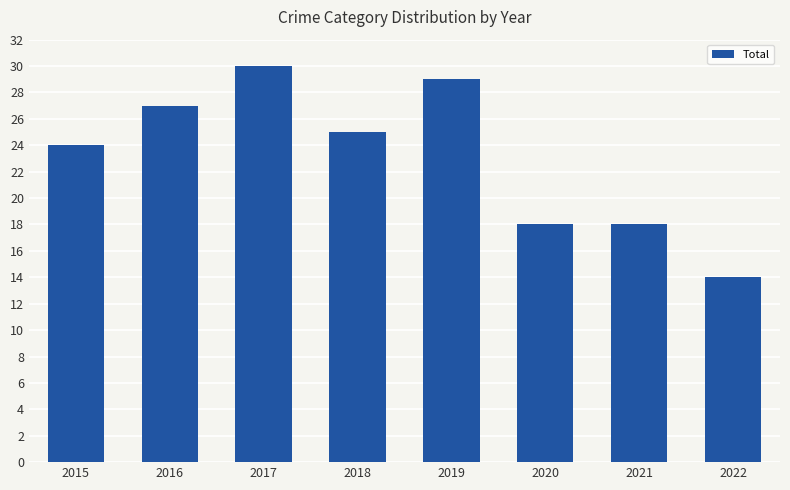

At which label does the data first exceed 25?

2016